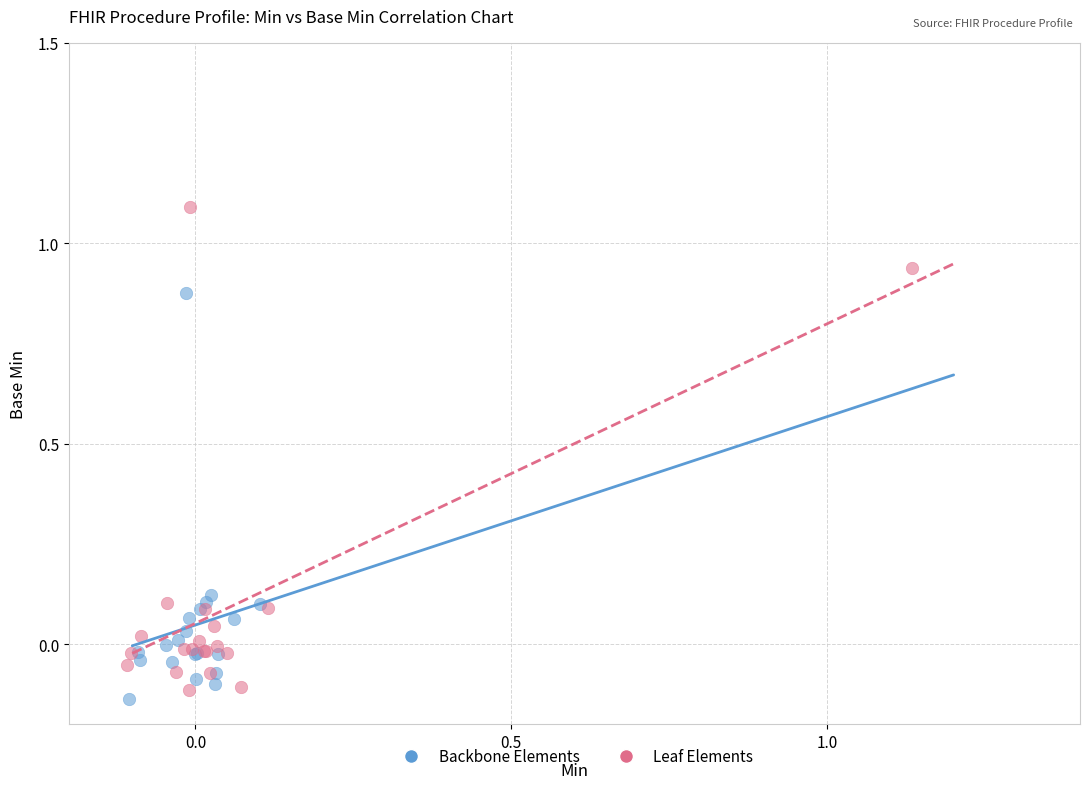

Which series has the largest Y range (max minus min)?

Leaf Elements